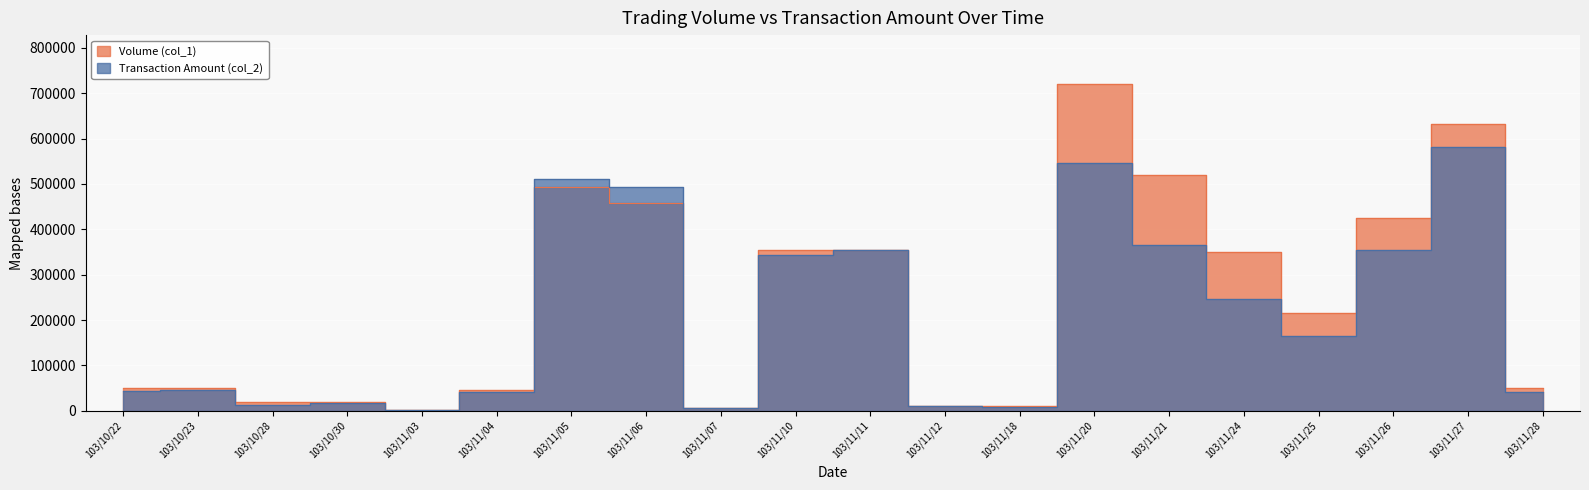

Rank the series by their average value, from highest to lowest.

Volume (col_1), Transaction Amount (col_2)